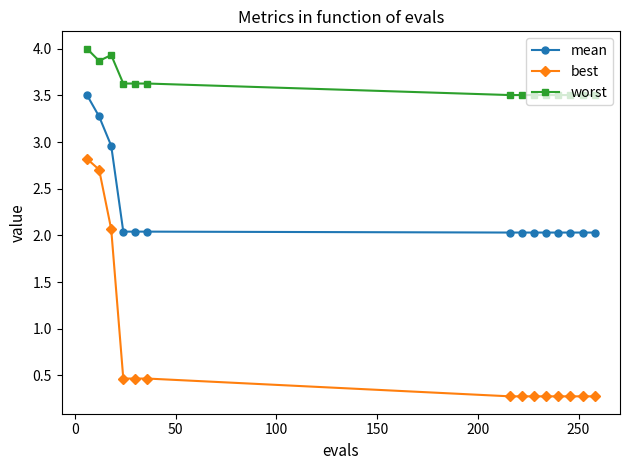

Which series has the largest range (max minus min)?

best